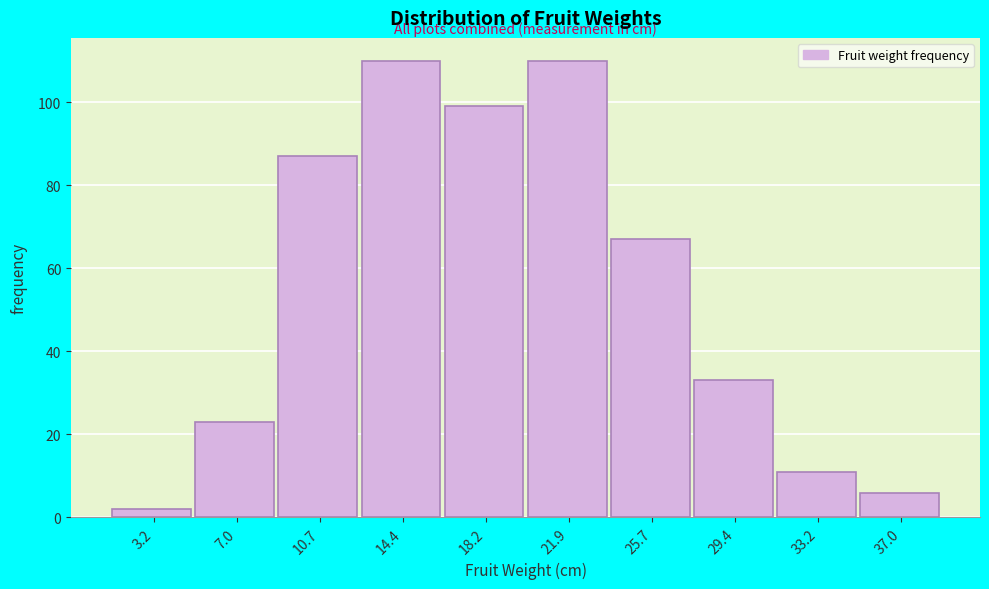

Reading left to right, what are all the values shown in this chart?

3.2=2	7.0=23	10.7=87	14.4=110	18.2=99	21.9=110	25.7=67	29.4=33	33.2=11	37.0=6